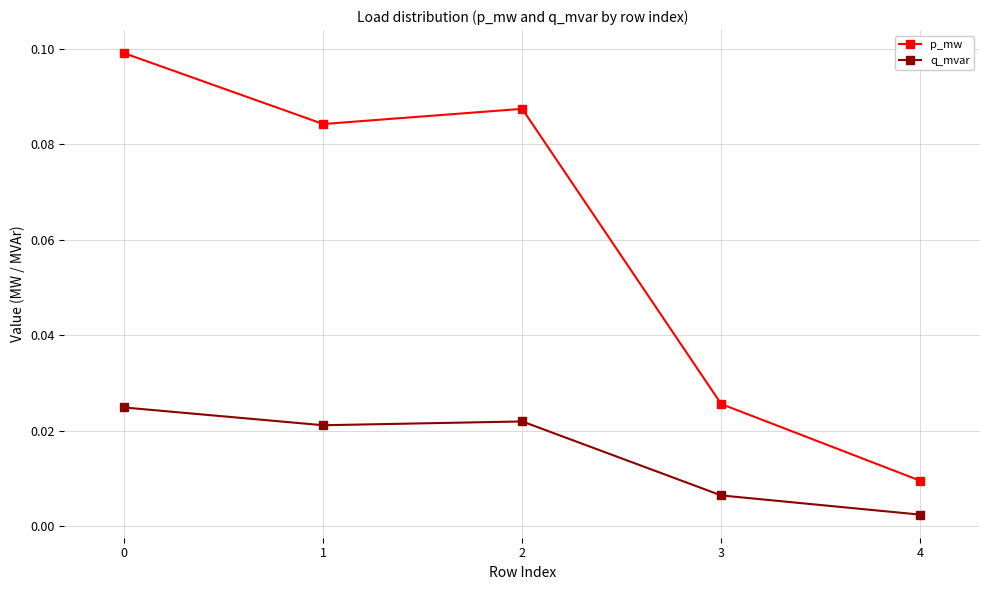

Between 2 and 4, which series saw the biggest shift?

p_mw